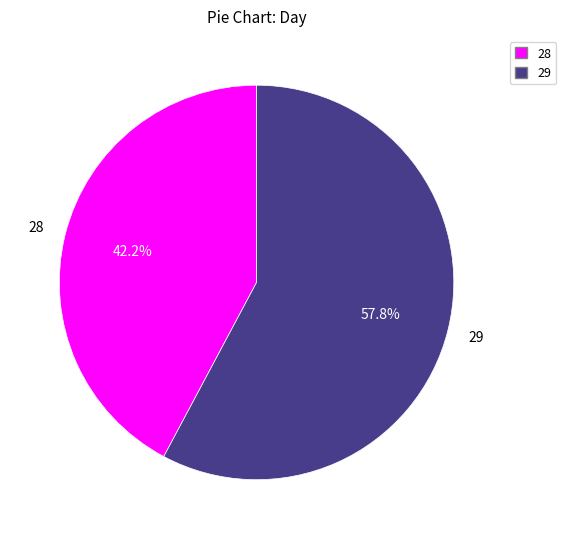

Is there a majority slice in this chart?

Yes